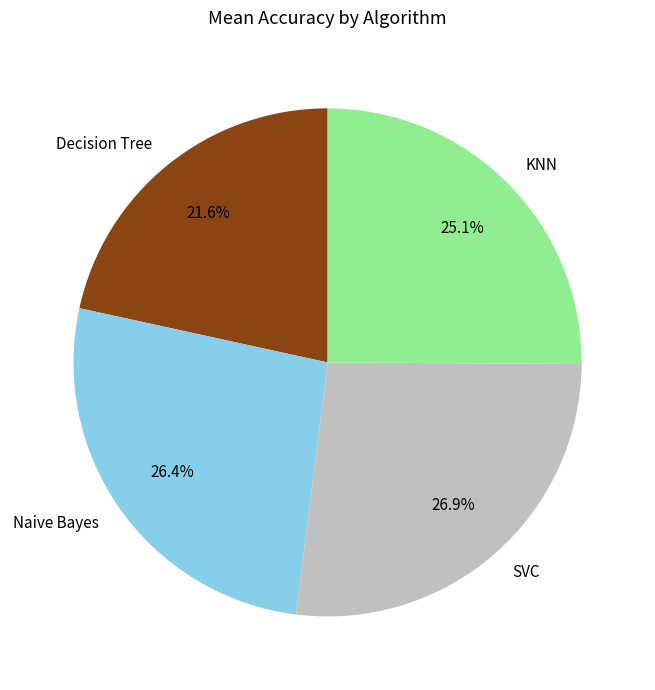

What percentage is the Decision Tree slice, to the nearest percent?

22%